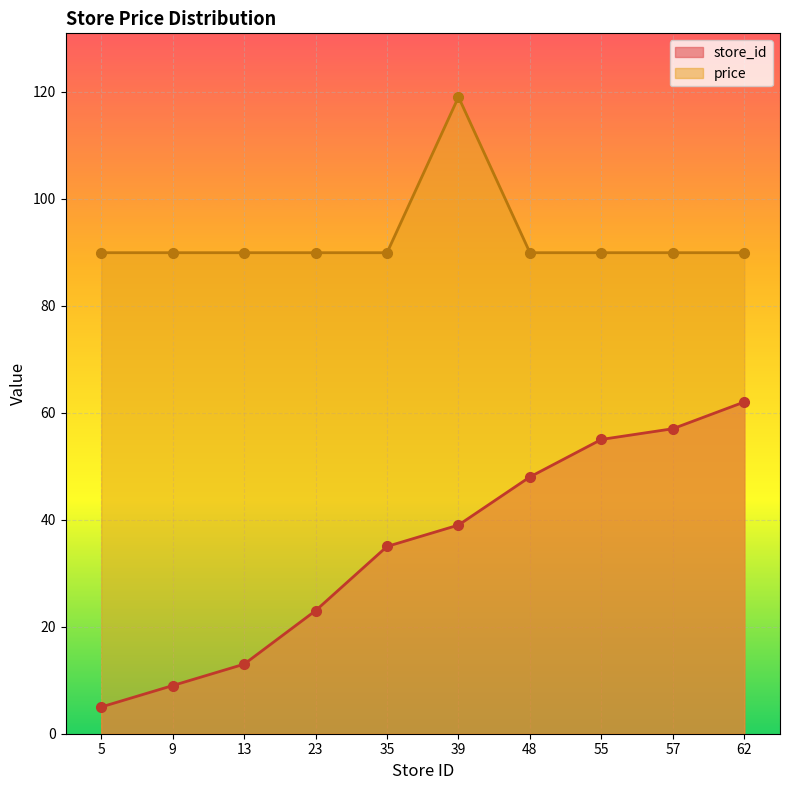

Reading left to right, extract all data points from this chart.

store_id: 5.0	9.0	13.0	23.0	35.0	39.0	48.0	55.0	57.0	62.0
price: 89.9	89.9	89.9	89.9	89.9	119.0	89.9	89.9	89.9	89.9